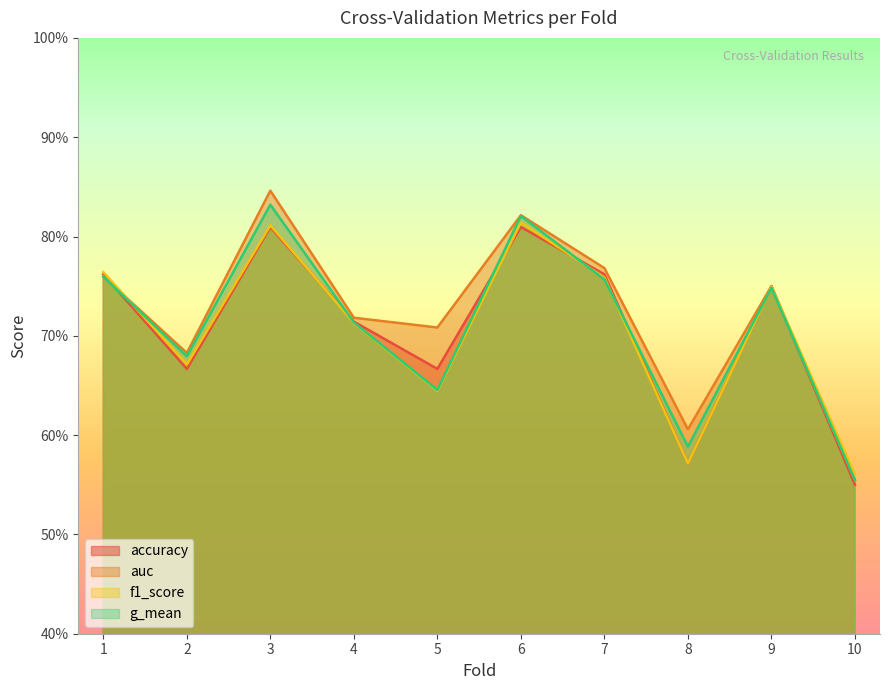

What is the maximum value for f1_score?

0.8